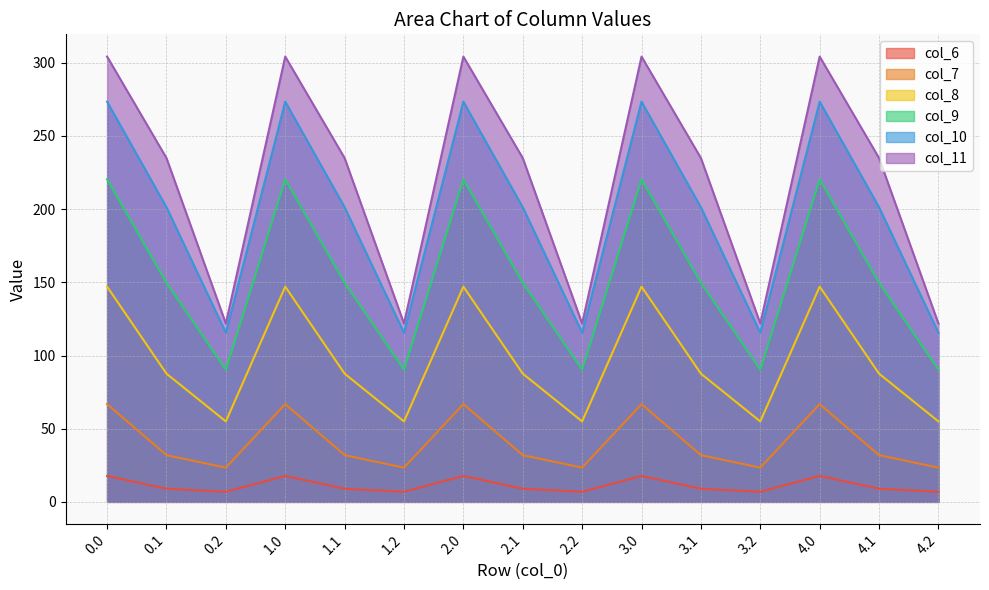

Reading left to right, transcribe all the data shown in this chart.

col_6: 17.7	9.0	6.9	17.7	9.0	6.9	17.7	9.0	6.9	17.7	9.0	6.9	17.7	9.0	6.9
col_7: 66.8	31.9	23.4	66.8	31.9	23.4	66.8	31.9	23.4	66.8	31.9	23.4	66.8	31.9	23.4
col_8: 147.1	87.6	54.9	147.1	87.6	54.9	147.1	87.6	54.9	147.1	87.6	54.9	147.1	87.6	54.9
col_9: 220.4	149.7	90.3	220.4	149.7	90.3	220.4	149.7	90.3	220.4	149.7	90.3	220.4	149.7	90.3
col_10: 273.4	201.3	115.6	273.4	201.3	115.6	273.4	201.3	115.6	273.4	201.3	115.6	273.4	201.3	115.6
col_11: 304.2	234.9	121.8	304.2	234.9	121.8	304.2	234.9	121.8	304.2	234.9	121.8	304.2	234.9	121.8